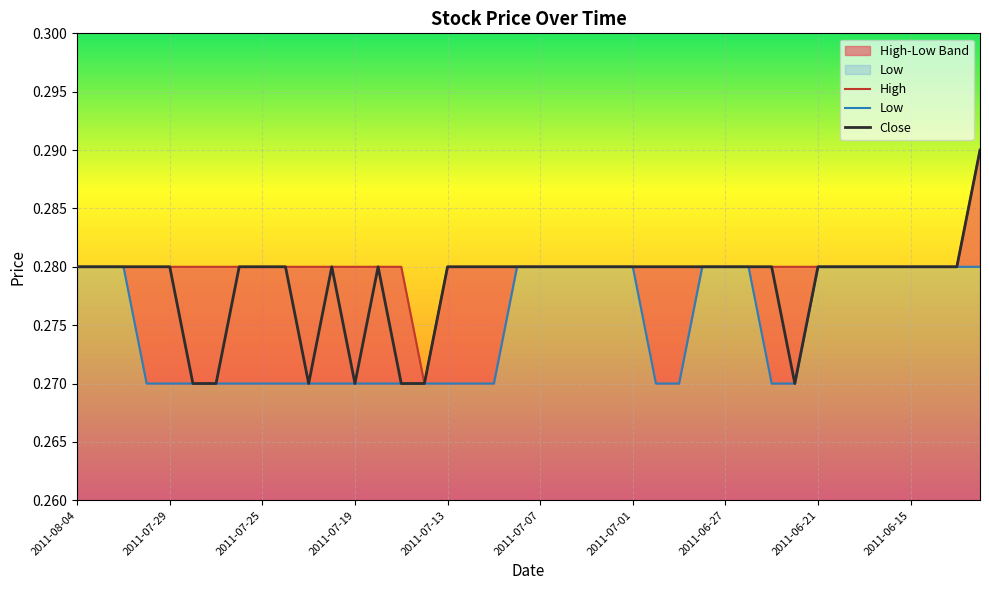

At 2011-07-19, list the series in order from smallest to largest.

Low, Close, High